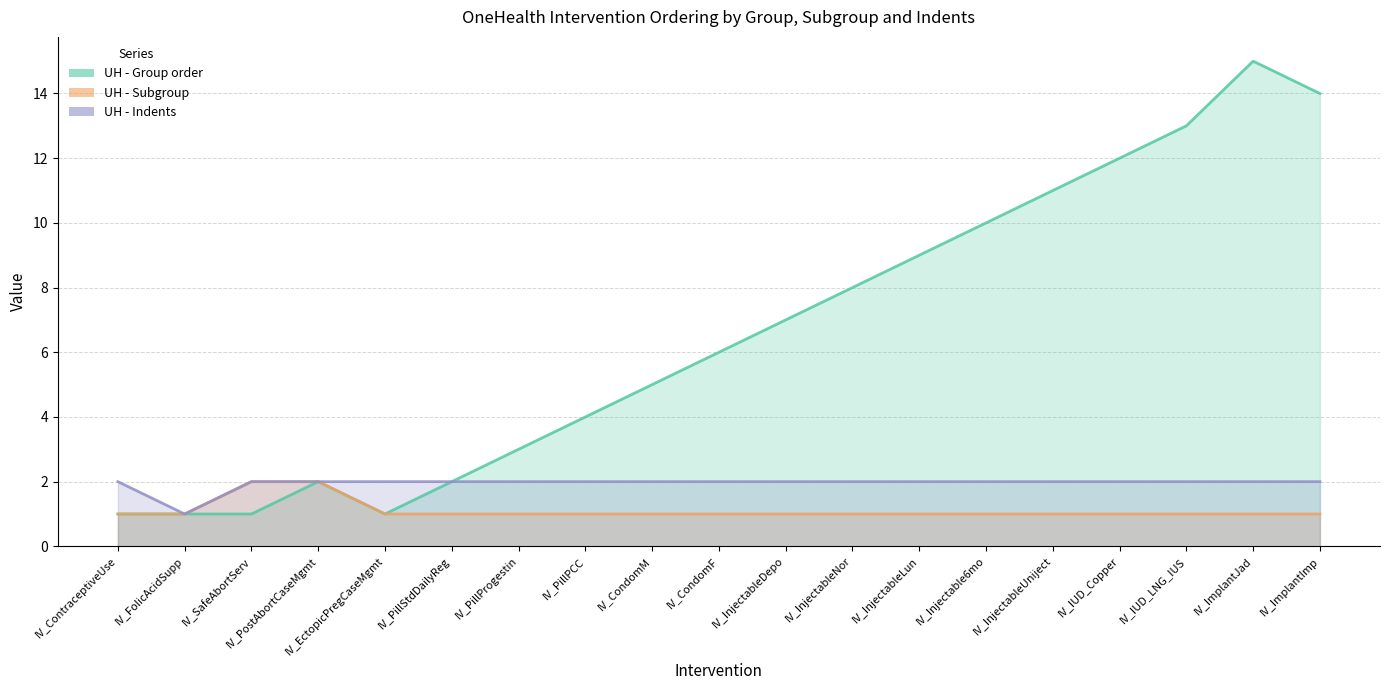

At which label is UH - Group order closest to 8?

IV_InjectableNor